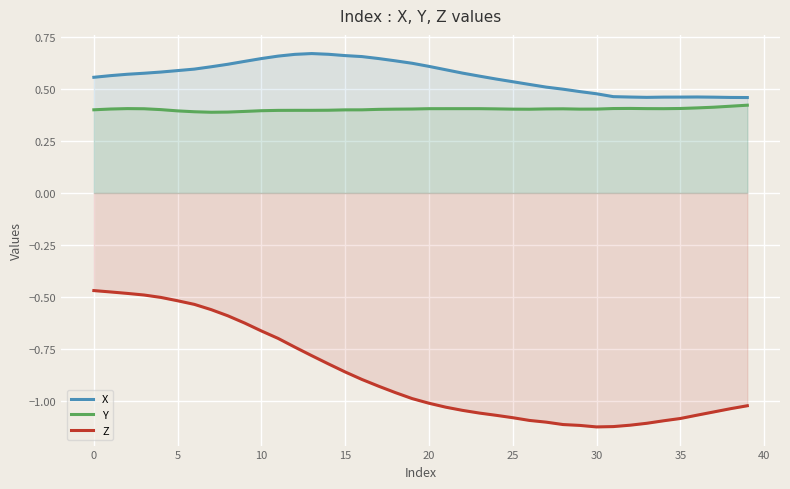

What is the minimum value shown in the chart?

-1.1